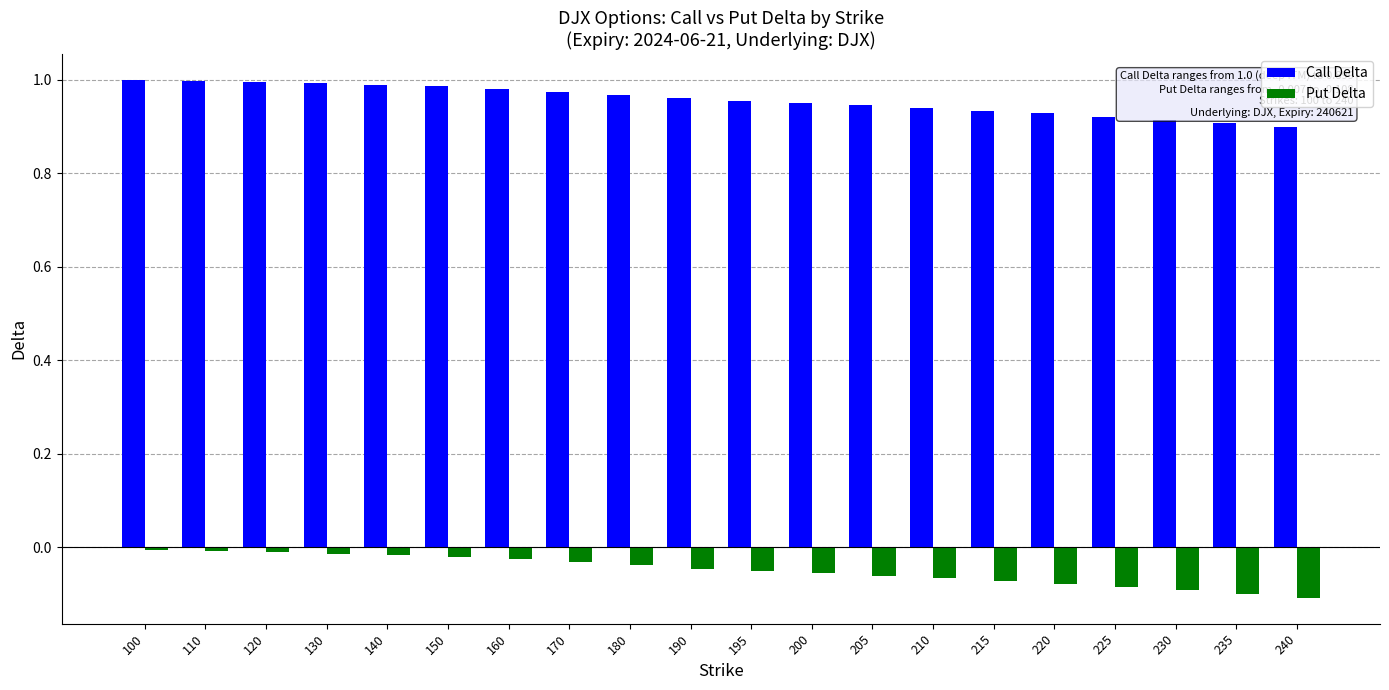

Is it true that Put Delta equals -0.0 at 220?

False